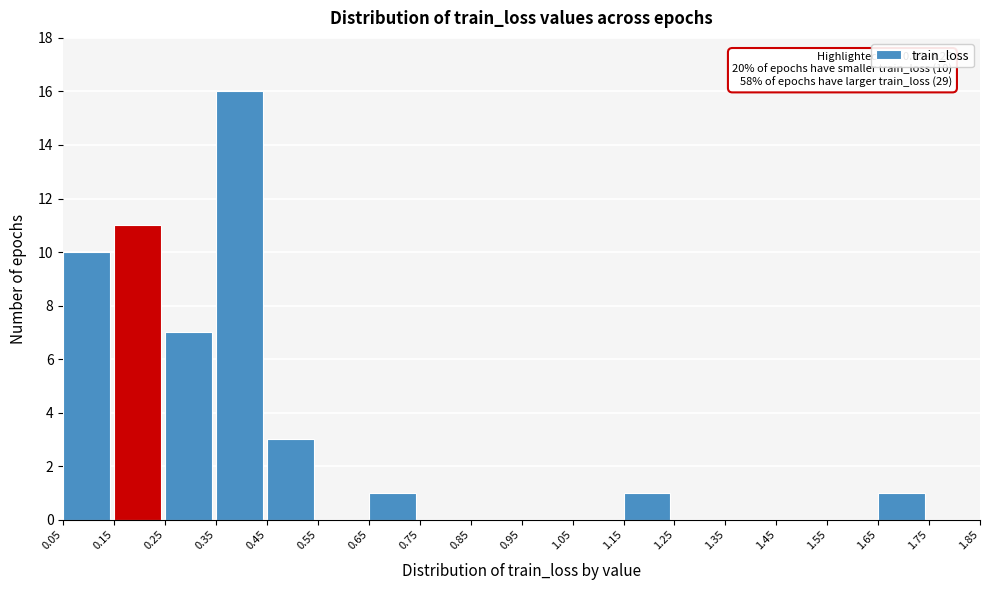

Which range on the x-axis has the tallest bar?

0.35 to 0.45